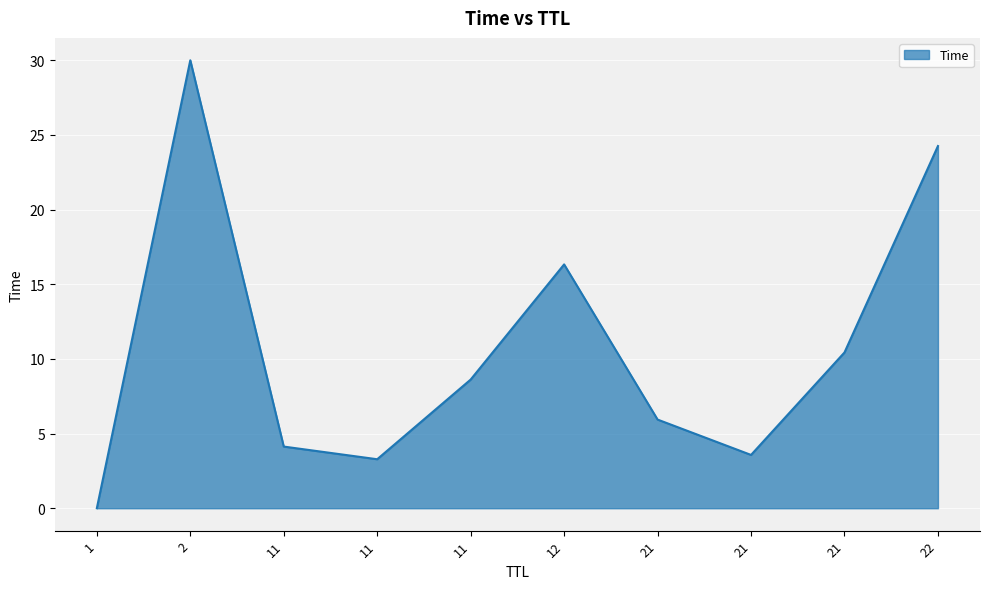

Does the chart have visible grid lines?

Yes